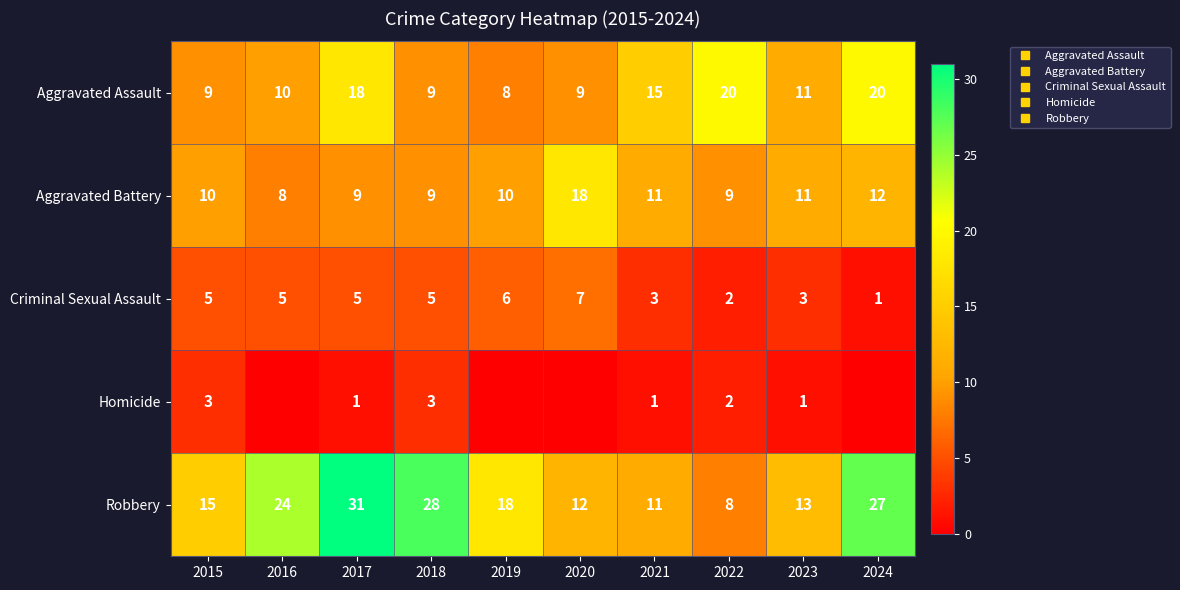

Rank the categories by Aggravated Assault value from lowest to highest.

2019, 2015, 2018, 2020, 2016, 2023, 2021, 2017, 2022, 2024